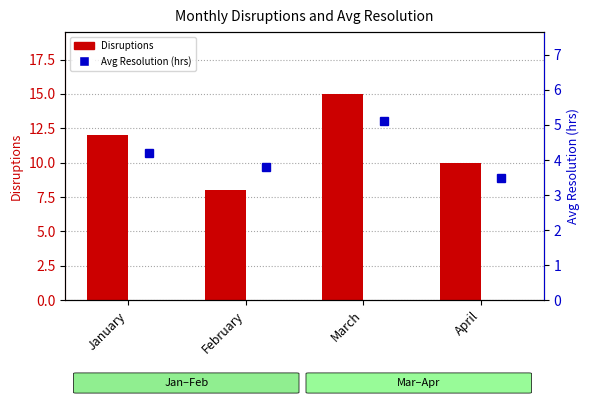

Which series has the largest total across all categories?

Disruptions